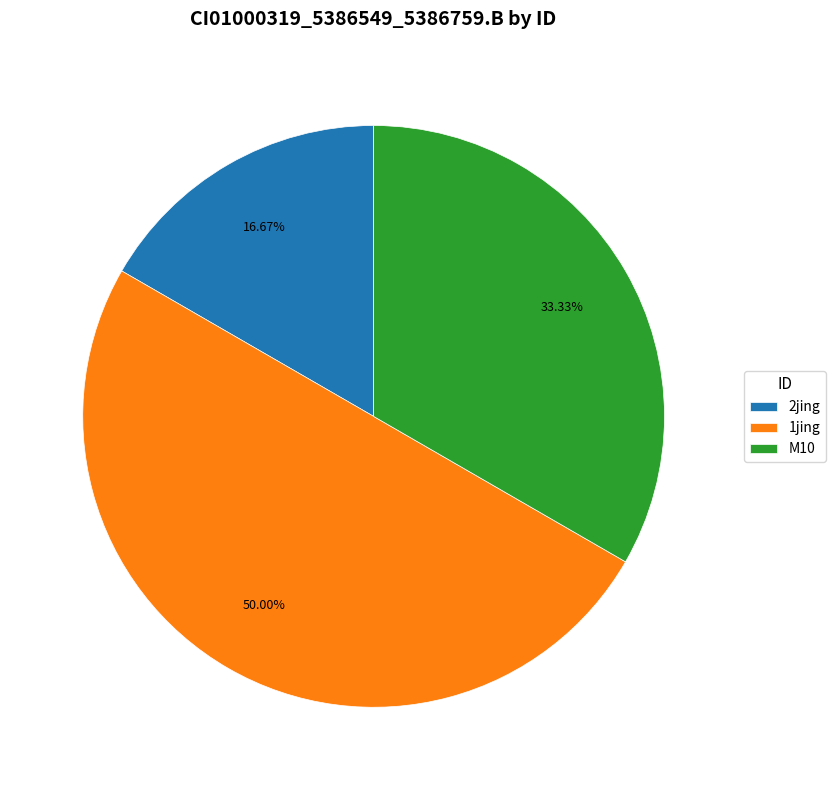

Is it true that 1jing is 63% of the pie?

False